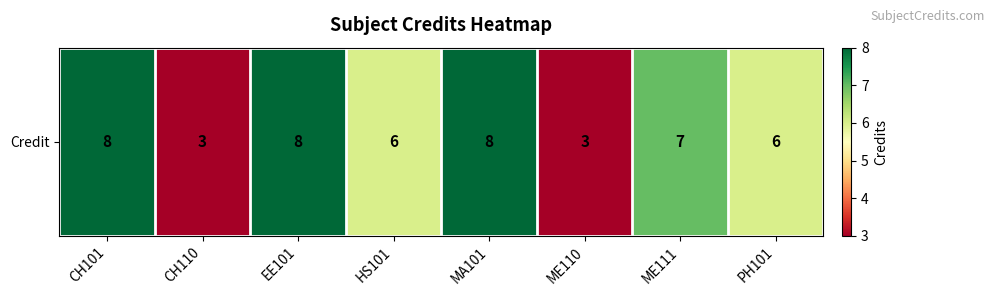

At which label does the data first exceed 7?

CH101